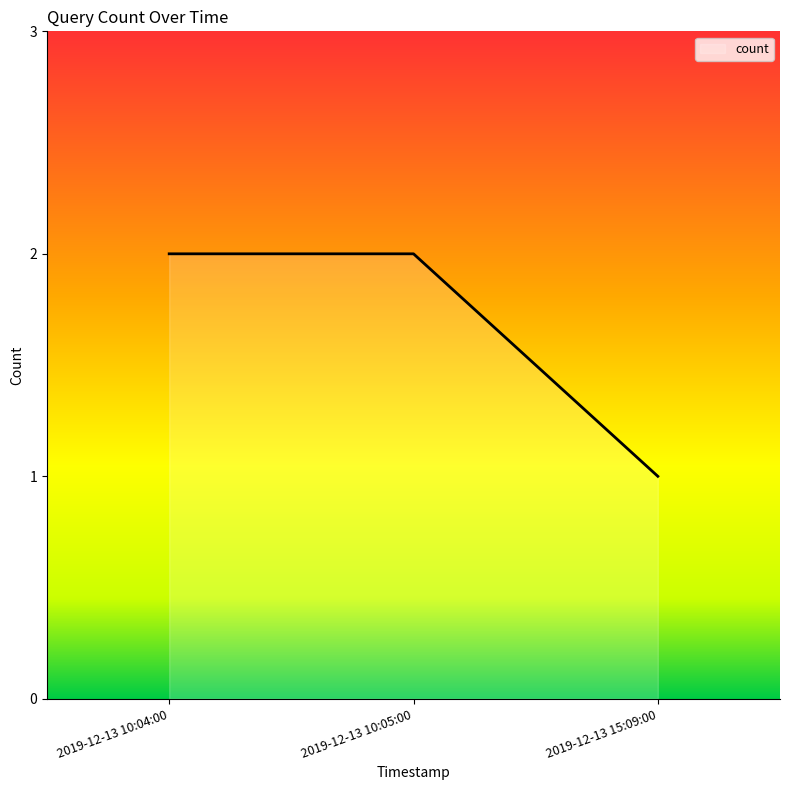

Reading left to right, extract all data points from this chart.

2019-12-13 10:04:00=2	2019-12-13 10:05:00=2	2019-12-13 15:09:00=1